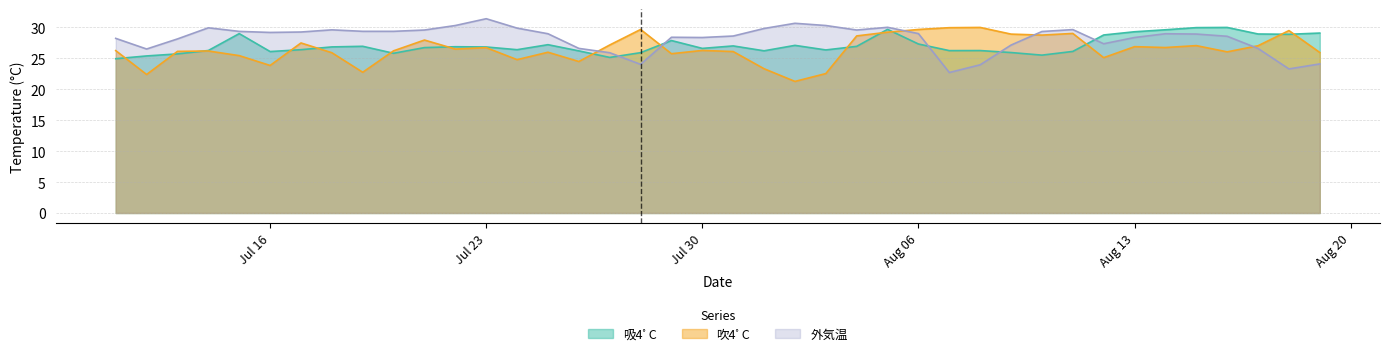

How many lines are shown in the chart?

3